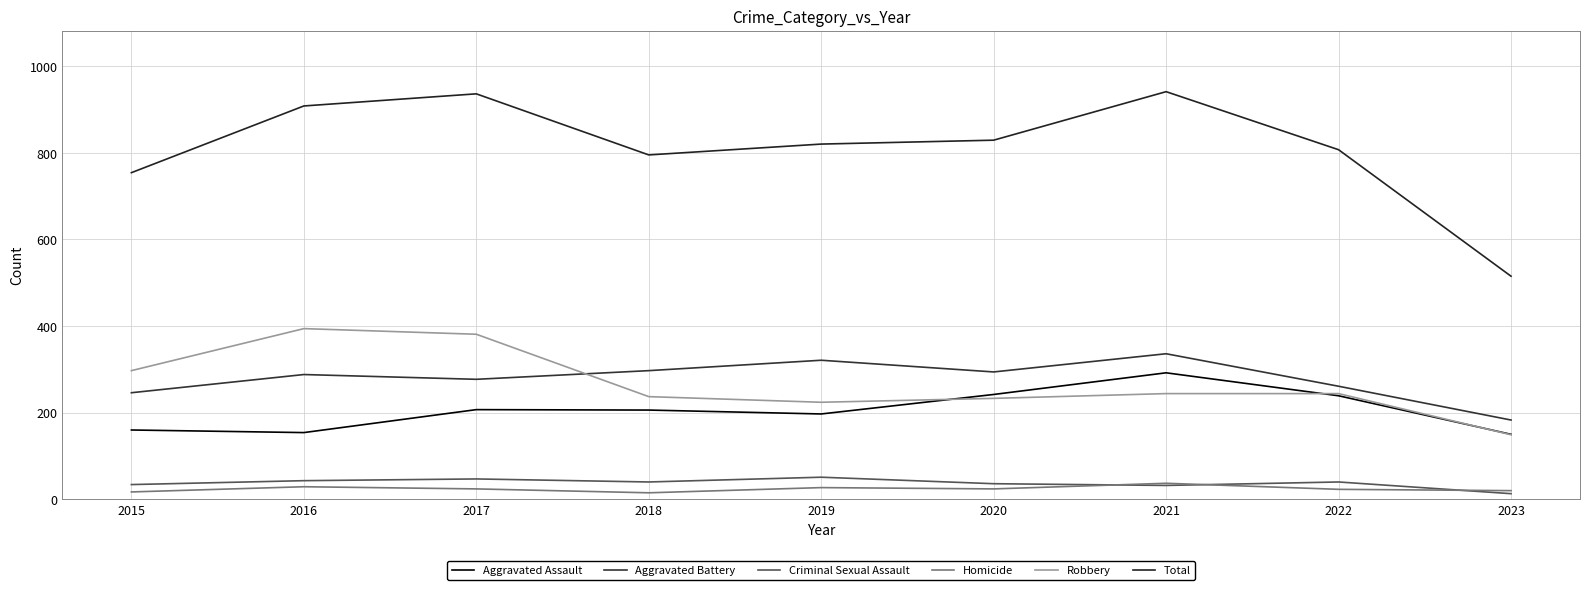

How many lines are shown in the chart?

6